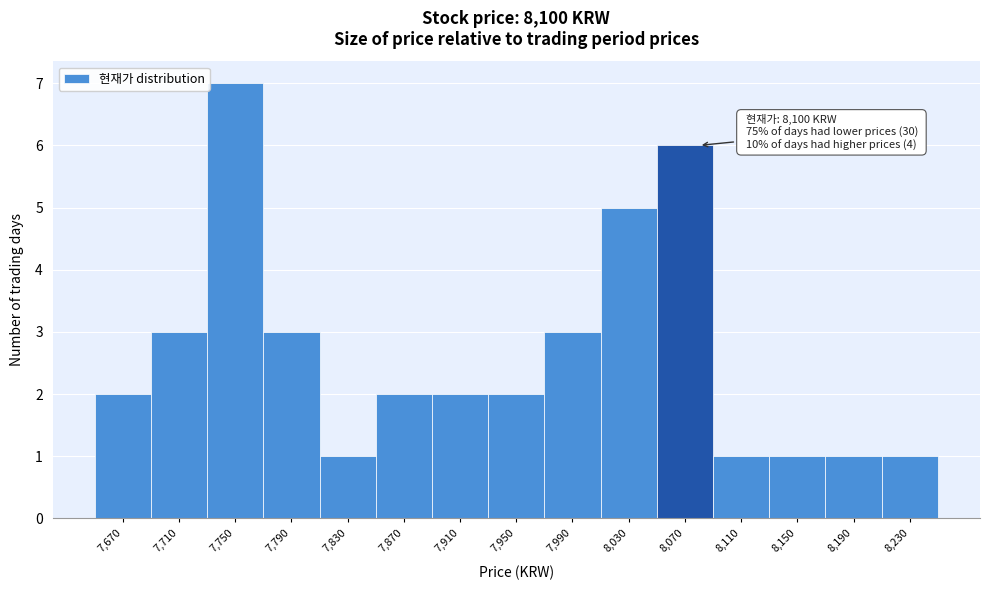

Reading right to left, what are all the values shown in this chart?

1	1	1	1	6	5	3	2	2	2	1	3	7	3	2